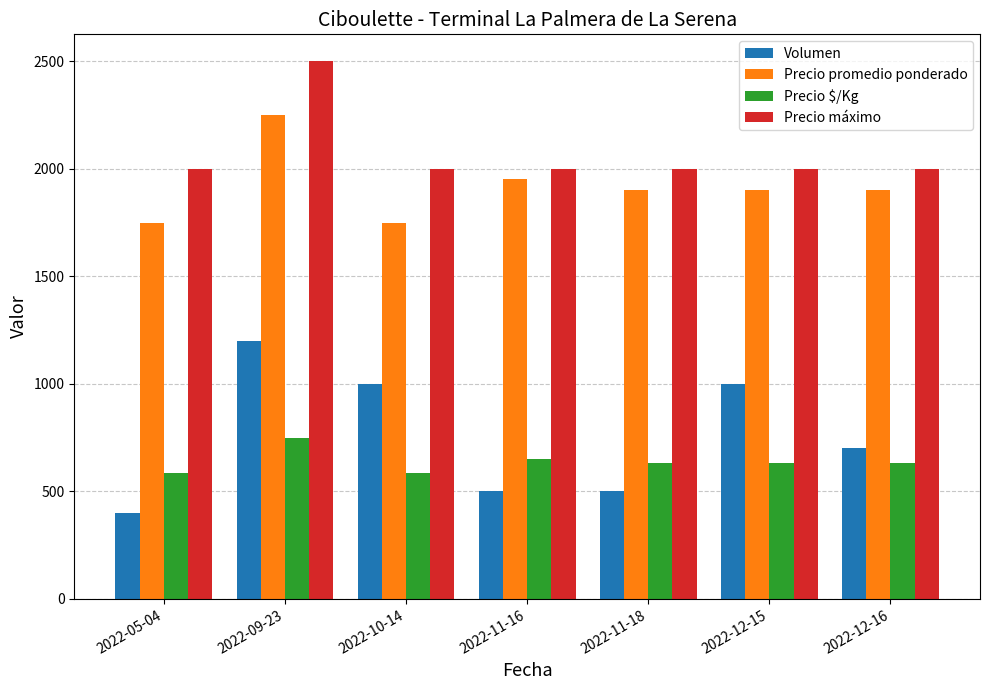

How many groups of bars are there?

7